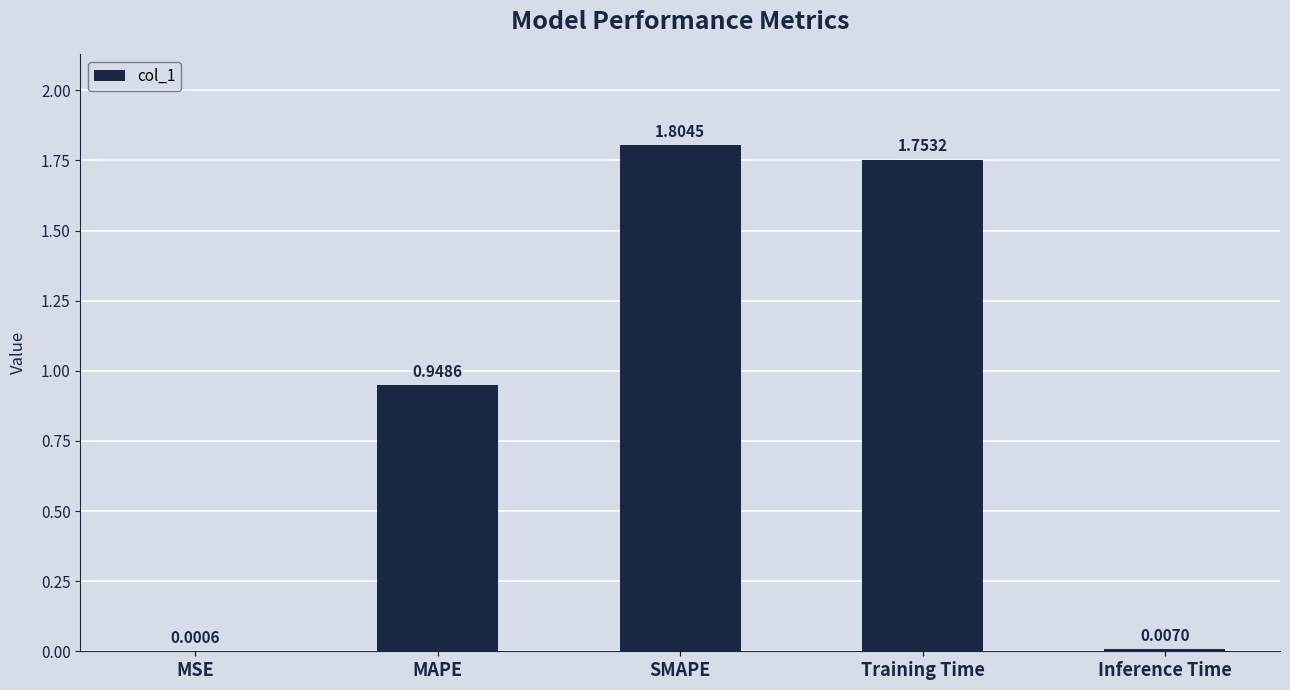

Which category has the highest value across all series?

SMAPE